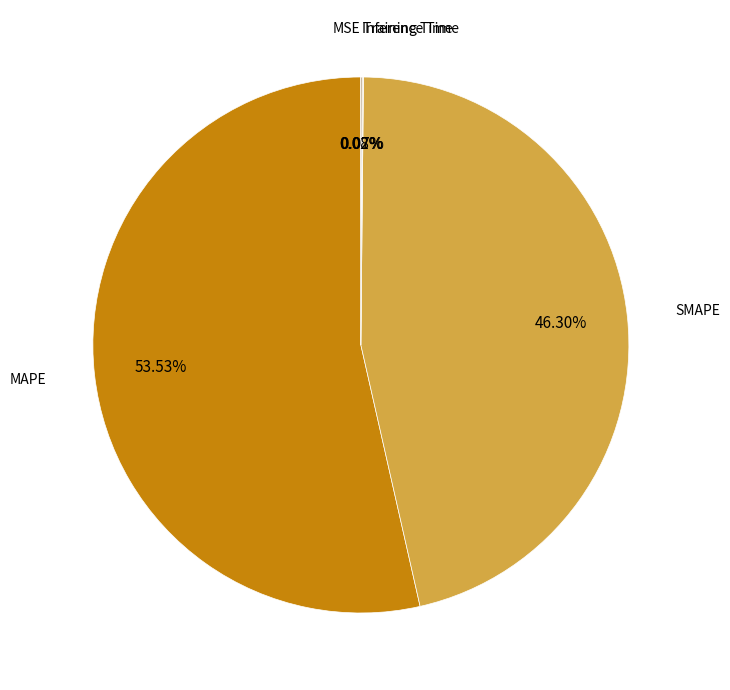

What is the majority slice?

MAPE